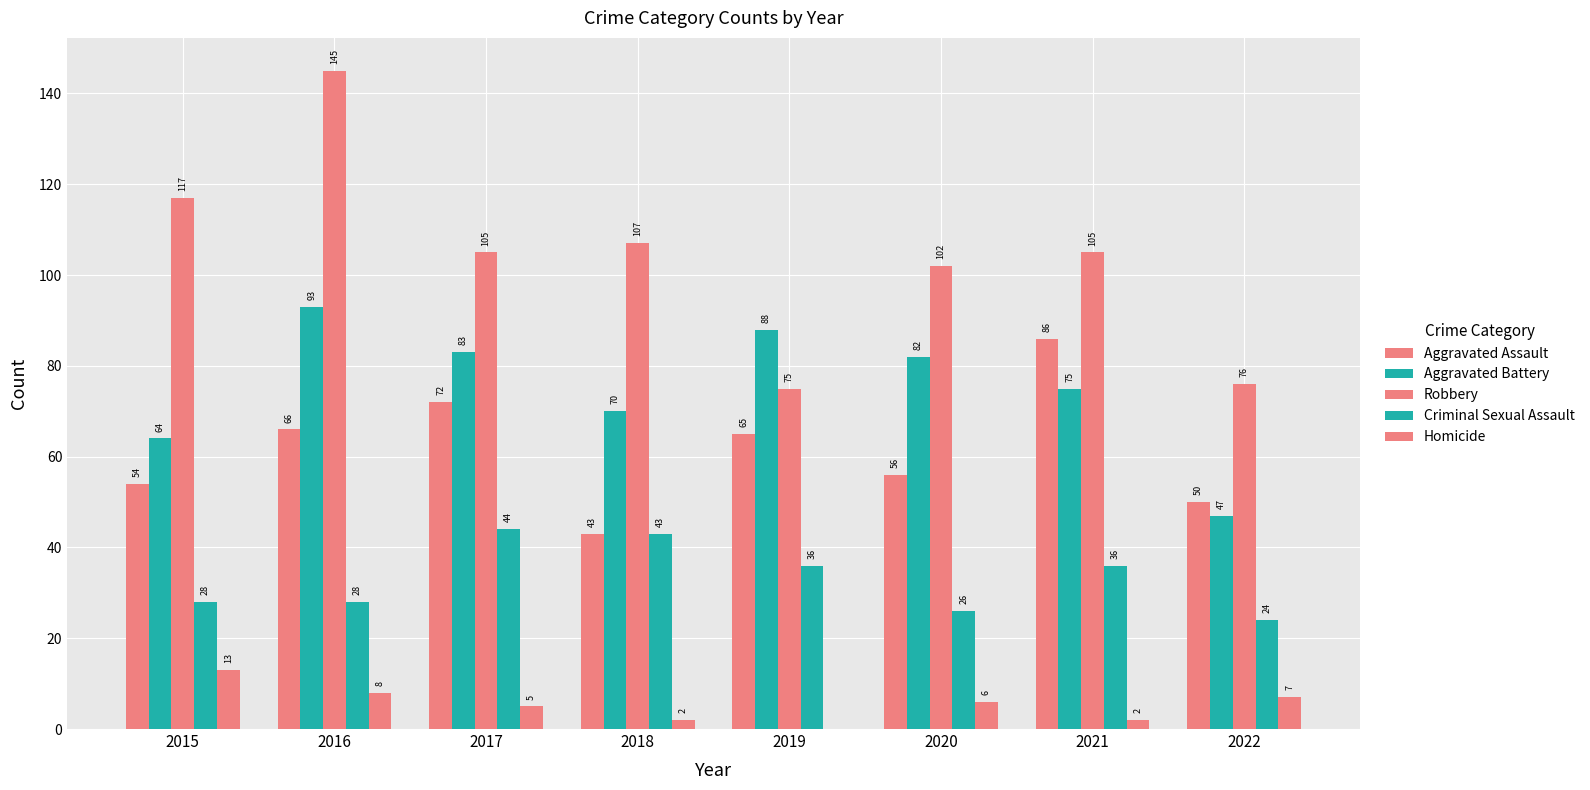

What is the value of the Homicide bar at the 2nd from the left?

8